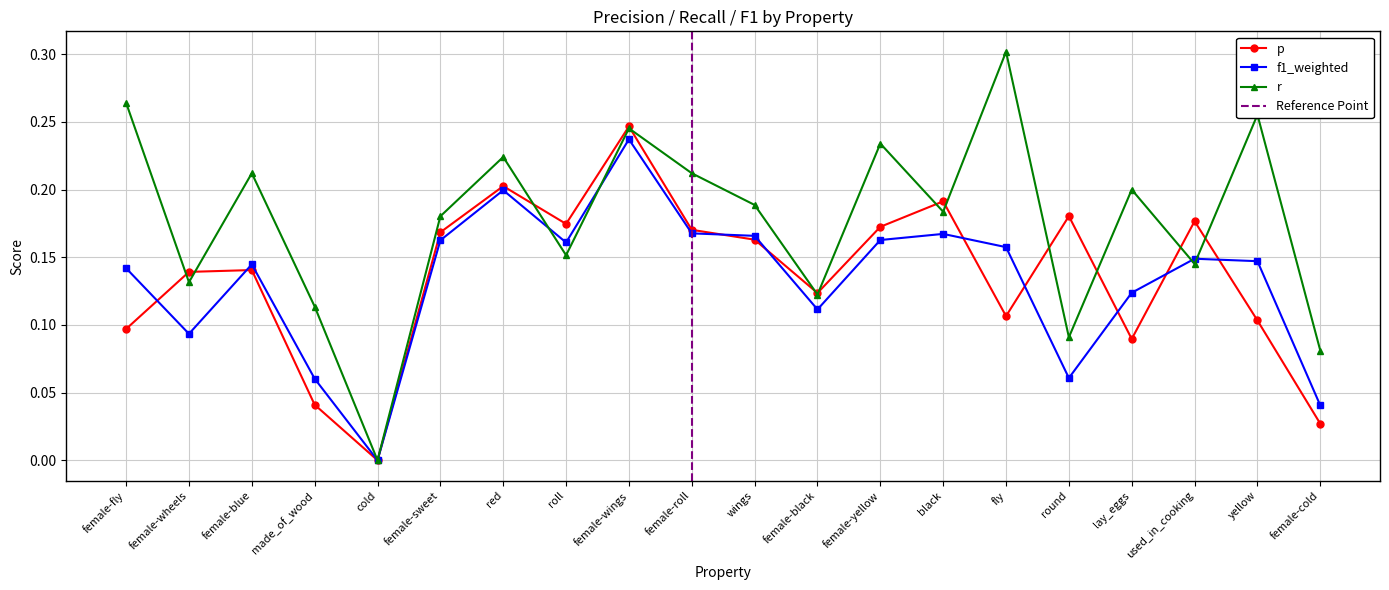

At which label is f1_weighted closest to 0?

cold